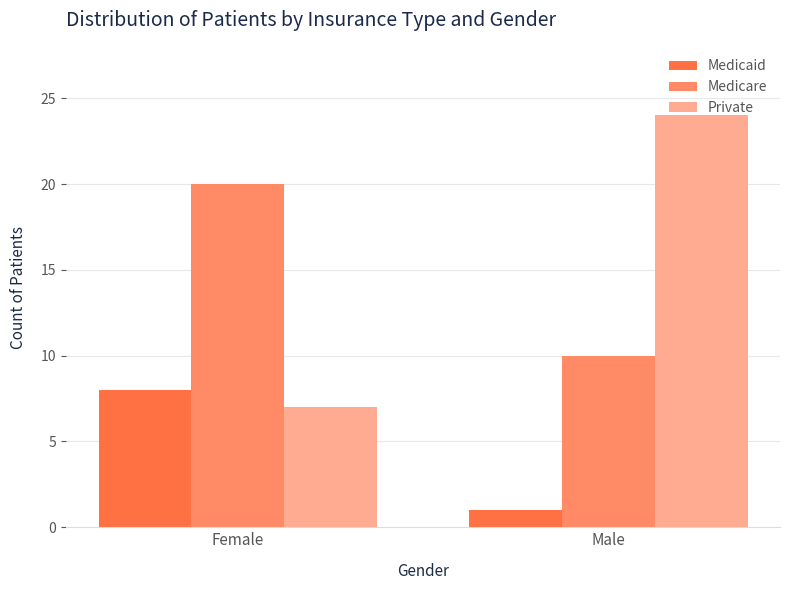

Which series has the largest total across all categories?

Private